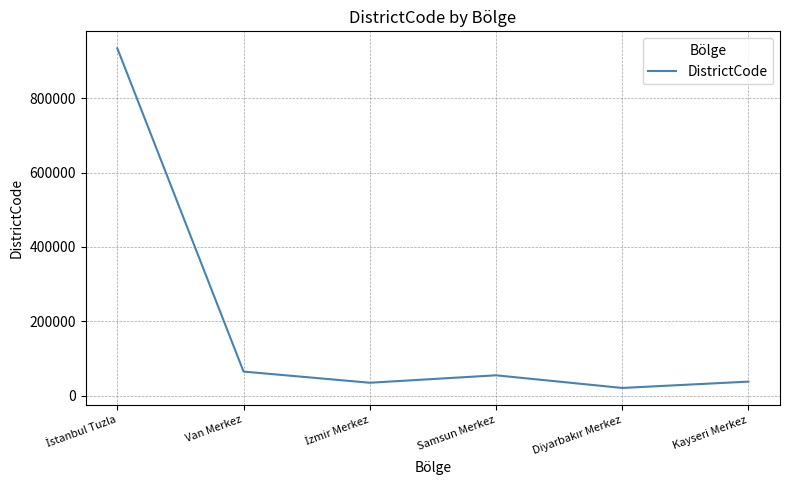

What is the difference between the maximum and minimum values?

913014